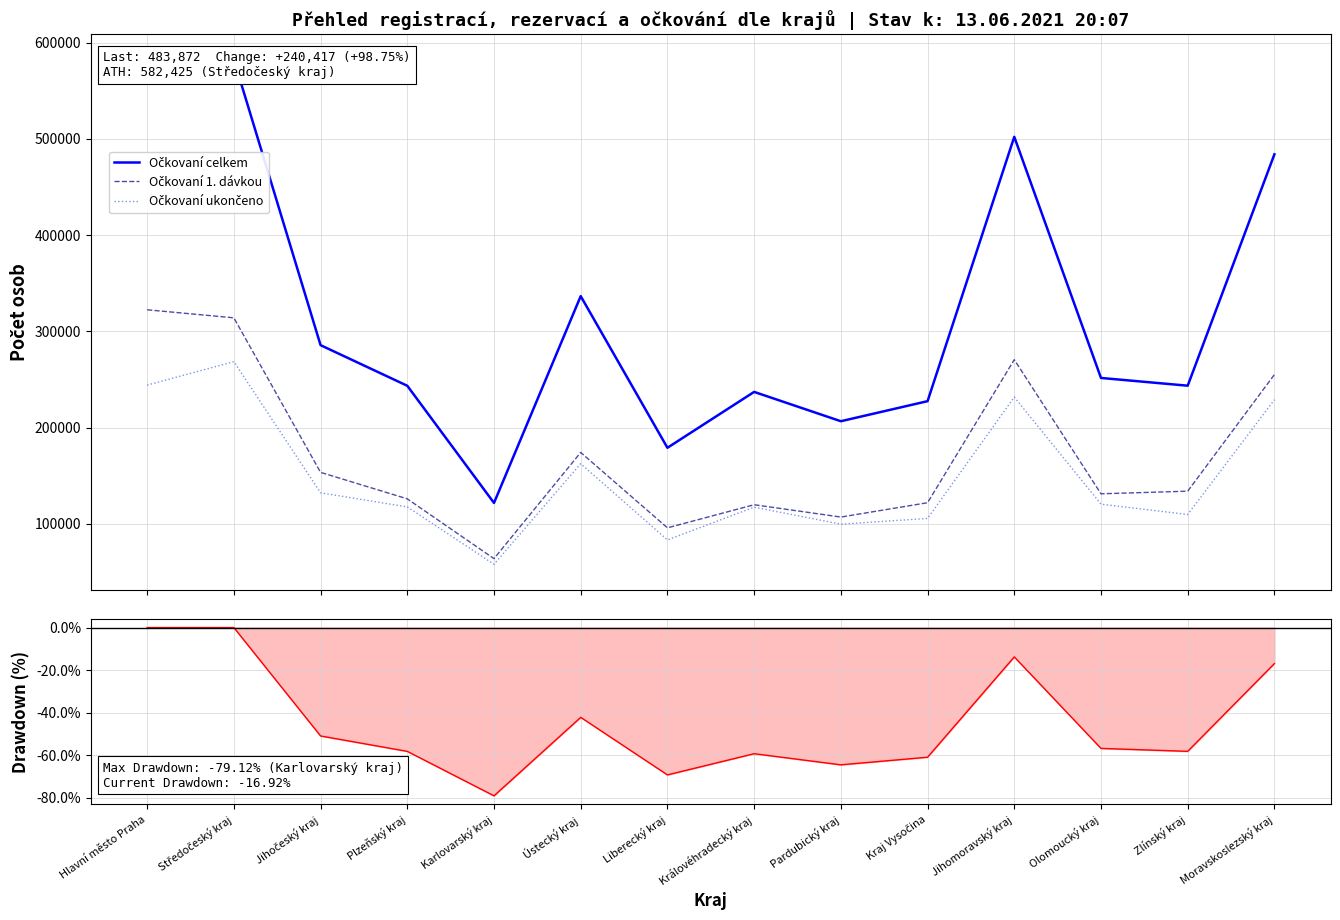

What is the label of the 4th point from the right?

Jihomoravský kraj